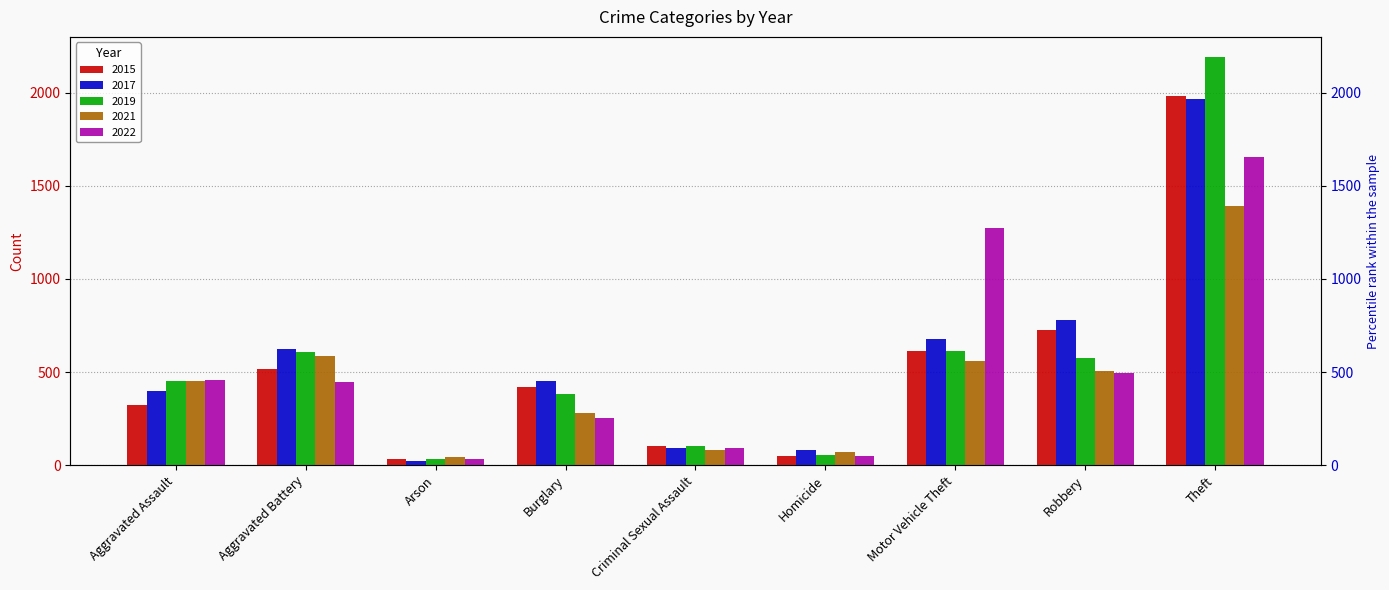

The 2015 series shows 2876 at Theft. True or false?

False